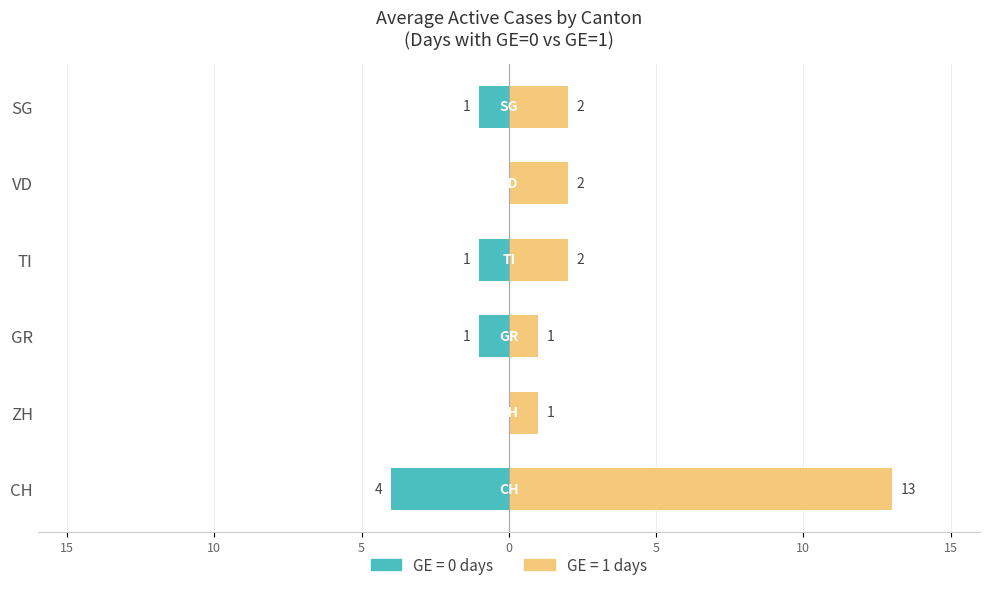

The GE=1 days series shows 3 at SG. True or false?

False